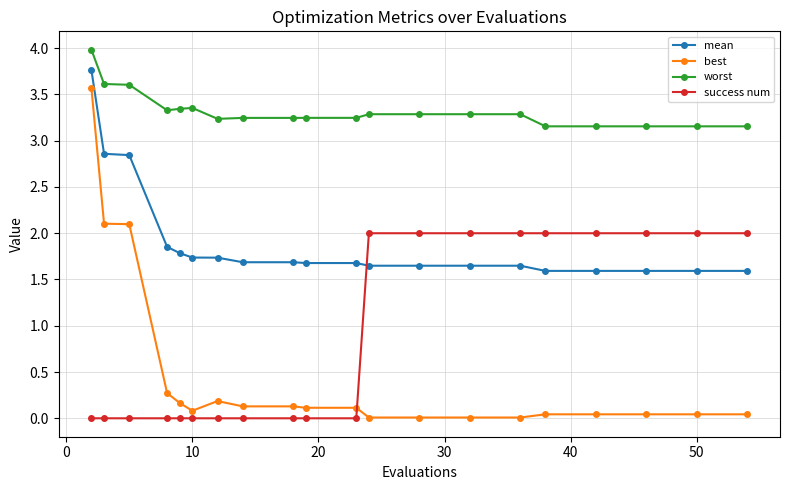

What is the maximum value shown in the chart?

4.0